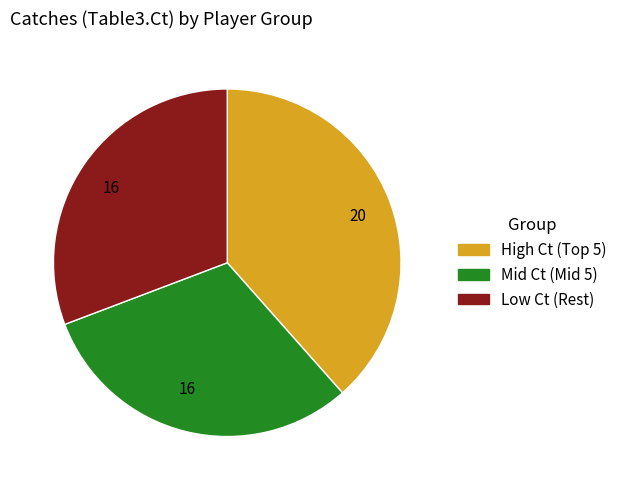

Does any single category account for the majority?

No